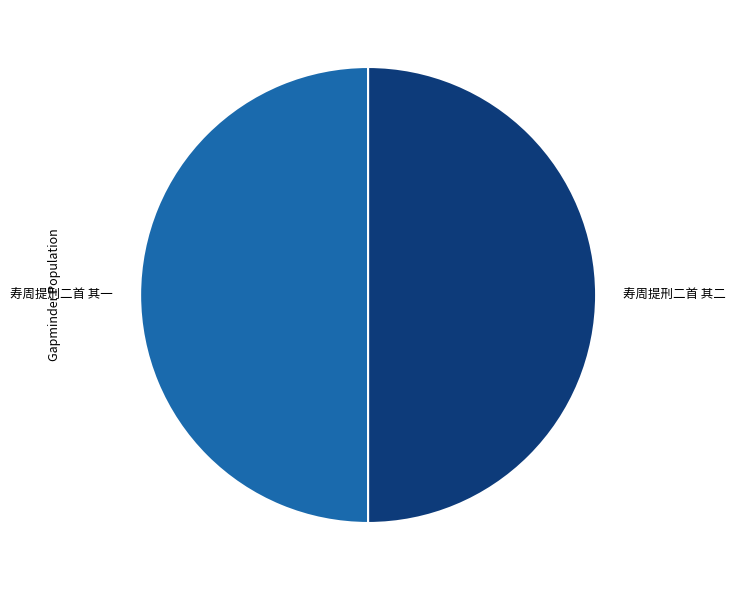

How many slices are in this pie chart?

2